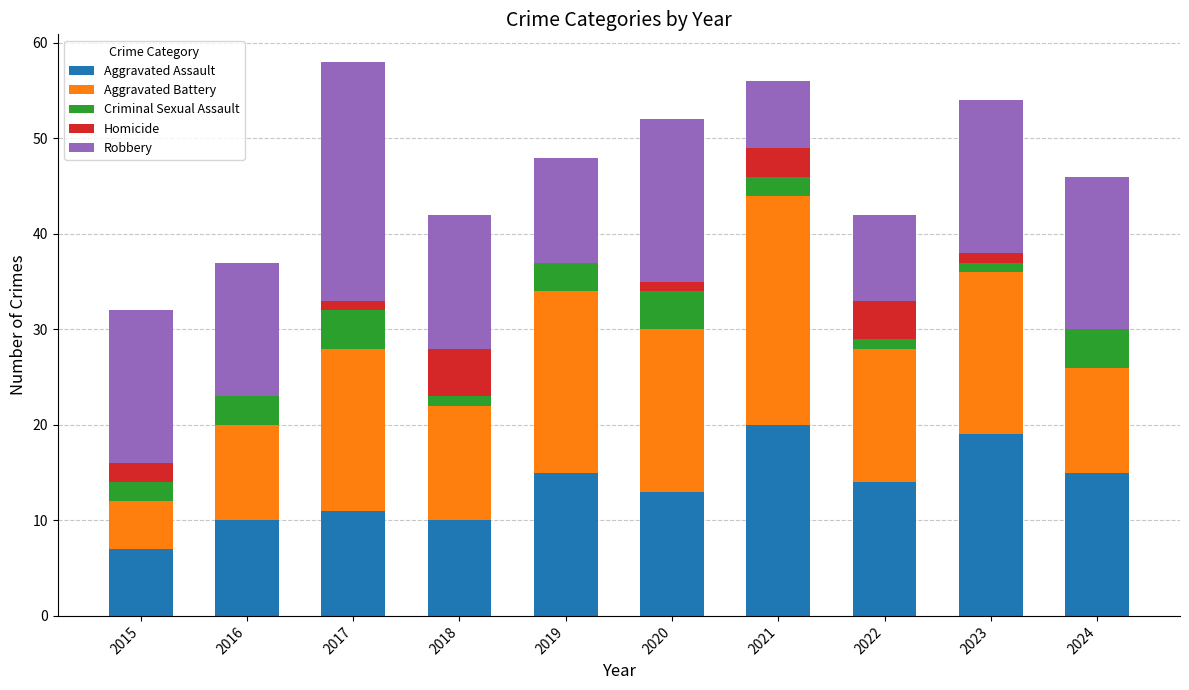

What is the total value across all series at 2024?

46